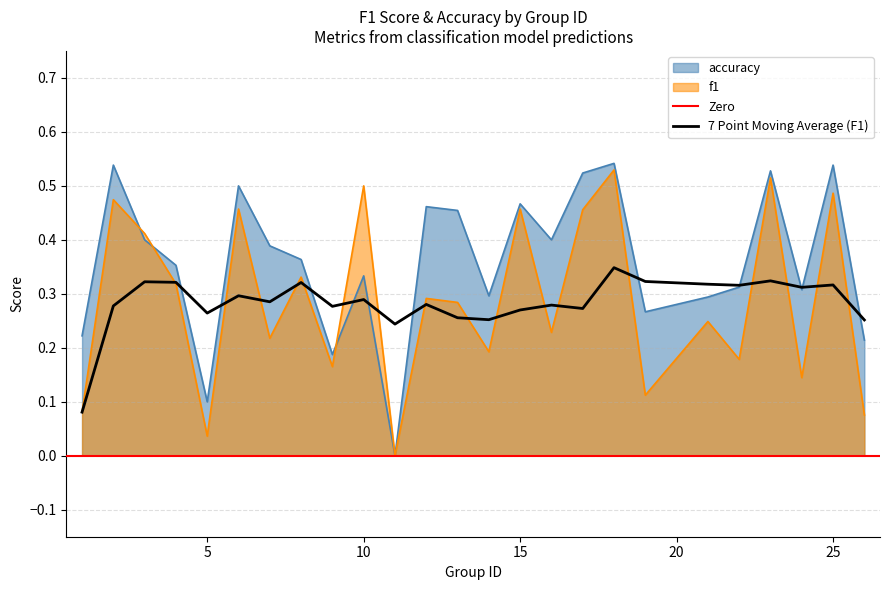

What is the difference between the maximum and minimum values in the f1 series?

0.5